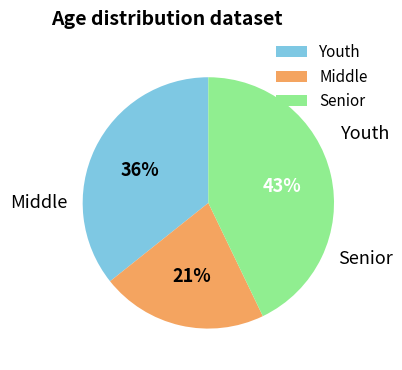

Count the number of slices in the pie.

3